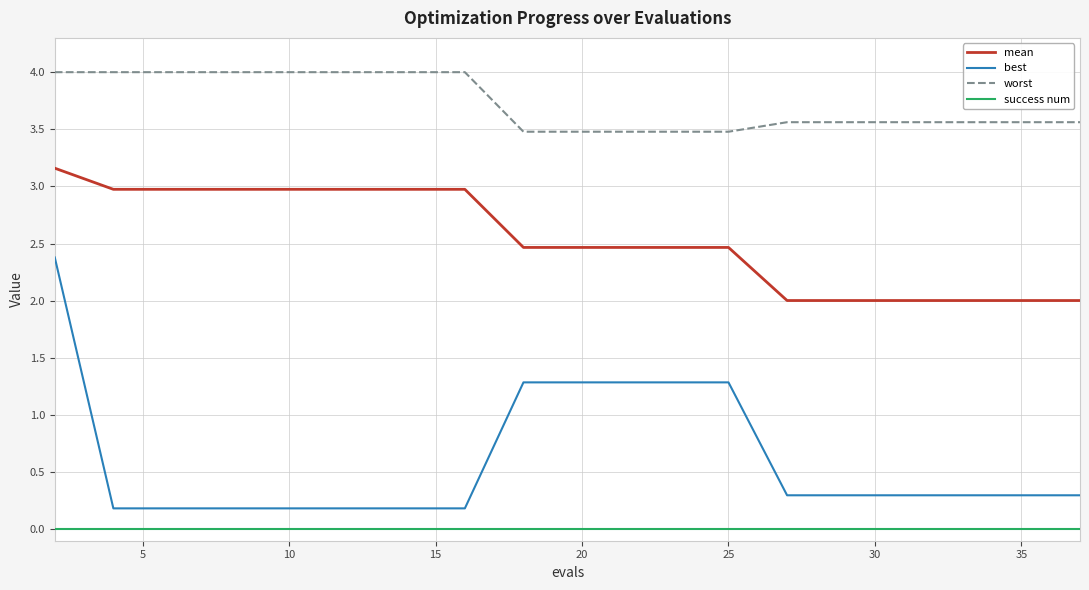

True or false: mean and success num intersect in this chart.

False